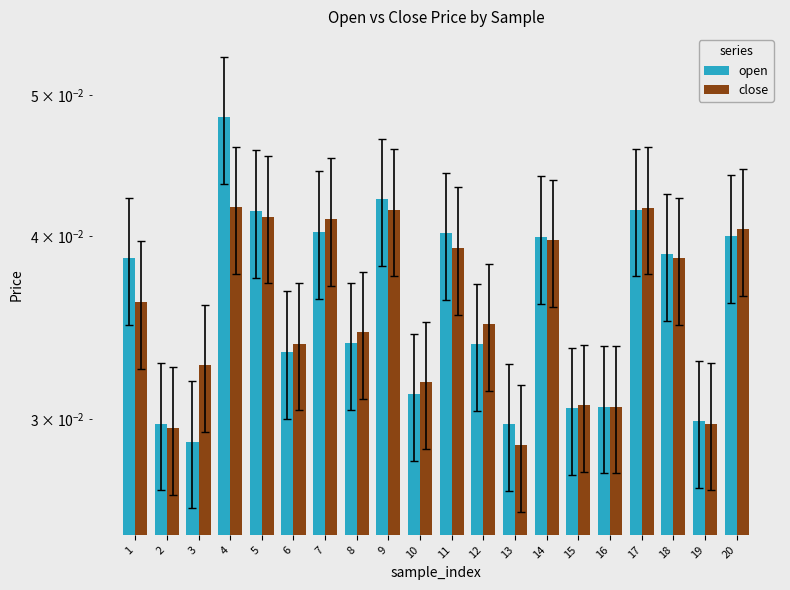

What is the sum of the open values at 16 and 18?

0.1